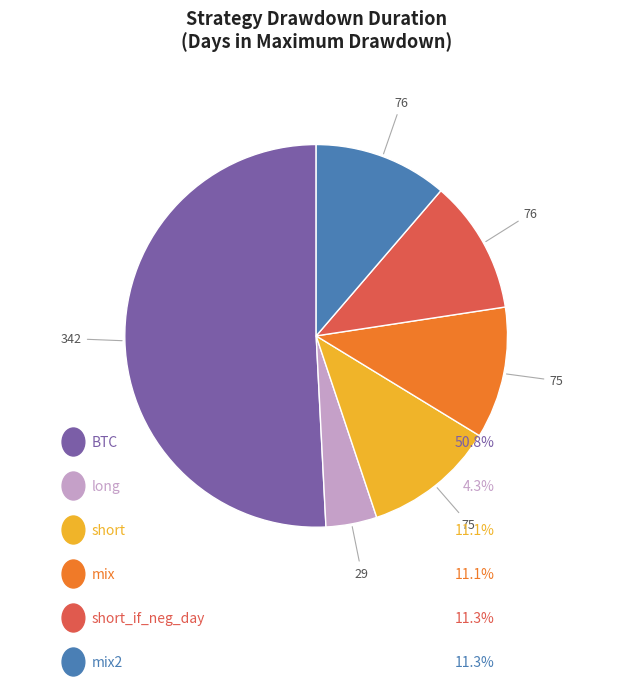

Is there a majority slice in this chart?

Yes